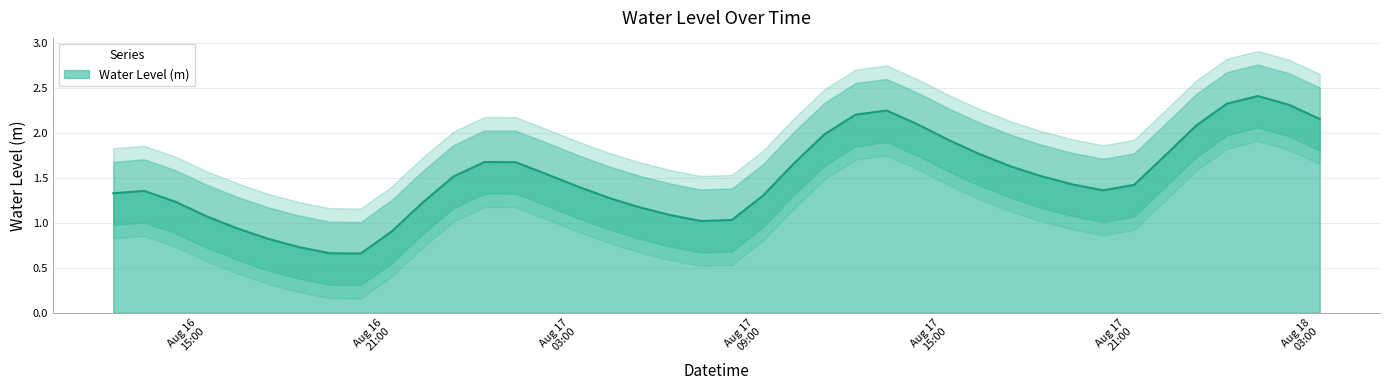

What is the minimum value shown in the chart?

0.7